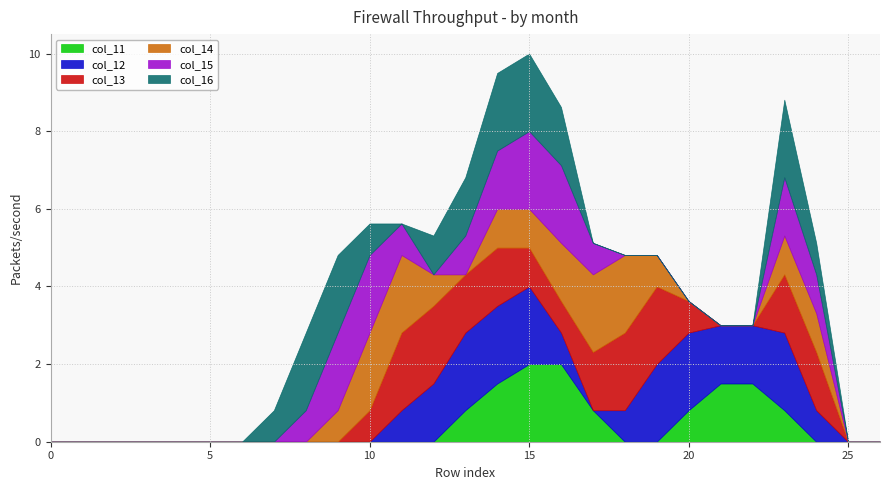

What is the total value across all series at 22?

3.0